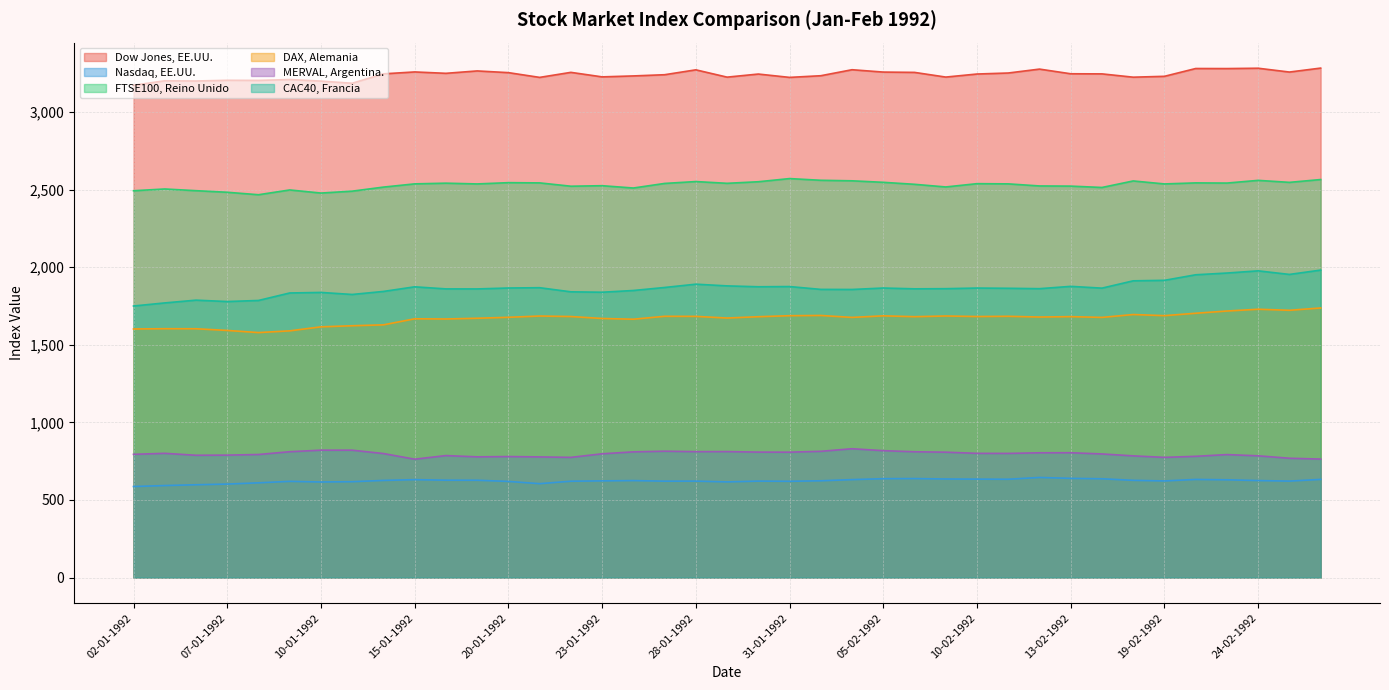

What is the difference between the maximum and minimum values in the MERVAL, Argentina. series?

67.4